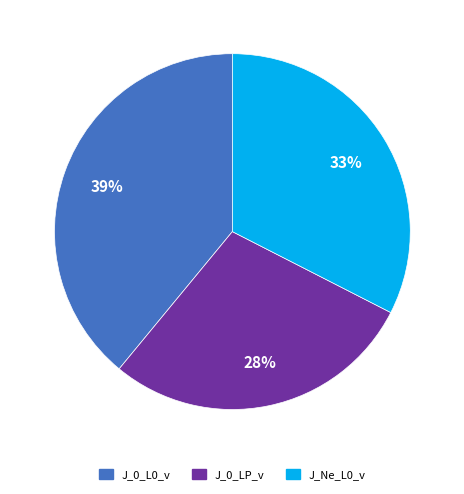

How many segments does this pie chart have?

3